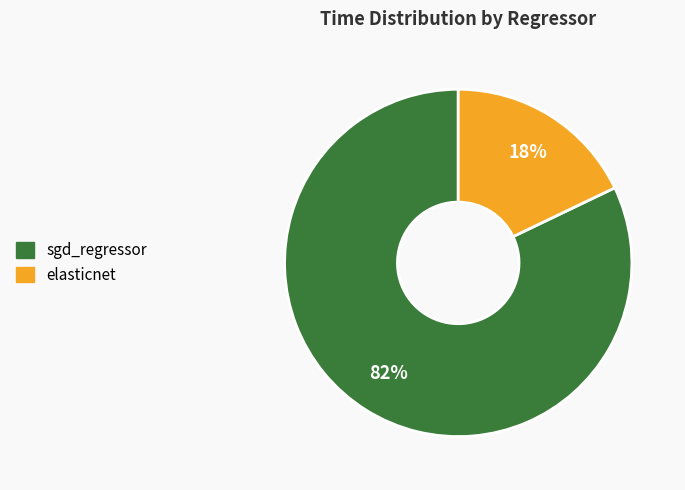

How many segments does this pie chart have?

2